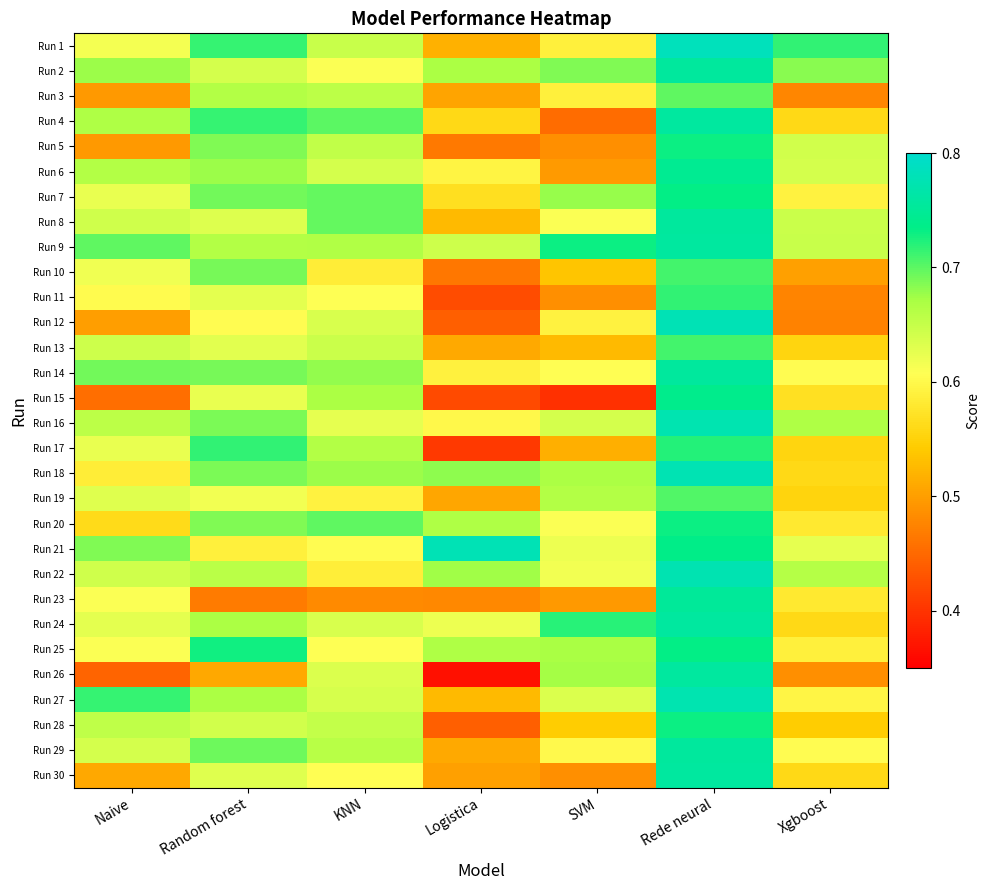

Which label corresponds to the largest value in the chart?

Rede neural